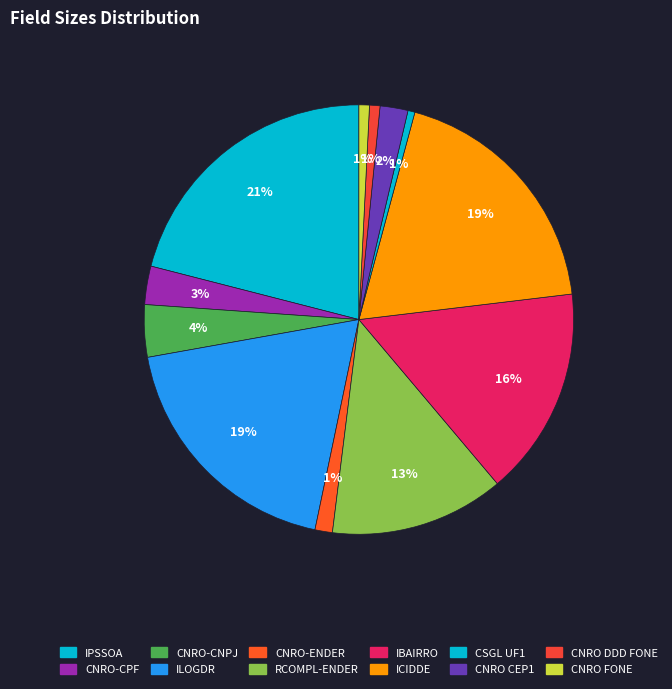

Count the number of slices in the pie.

12